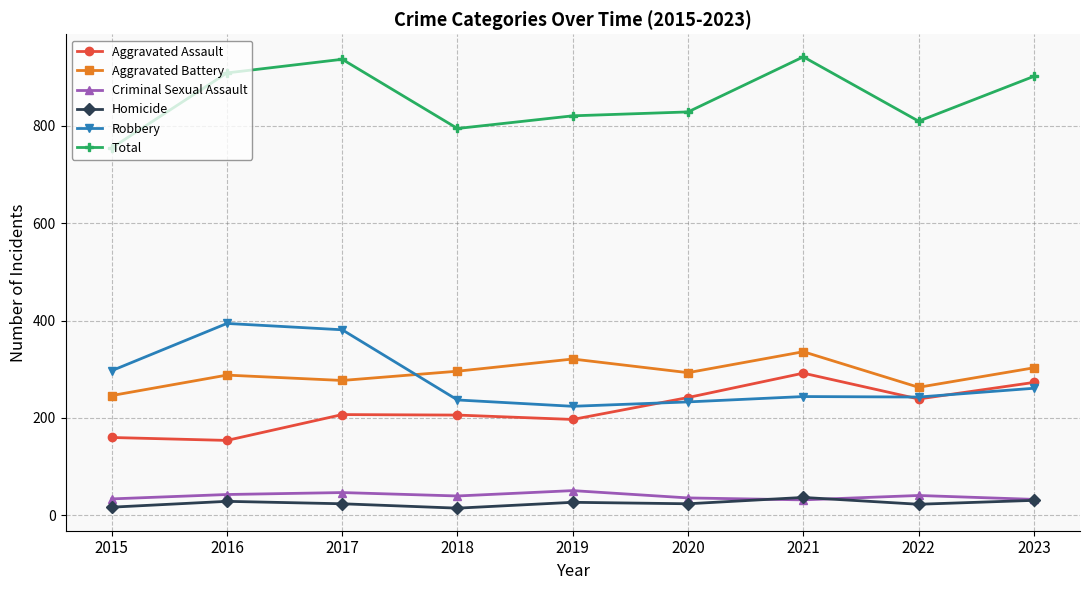

True or false: Homicide and Robbery cross at least once.

False